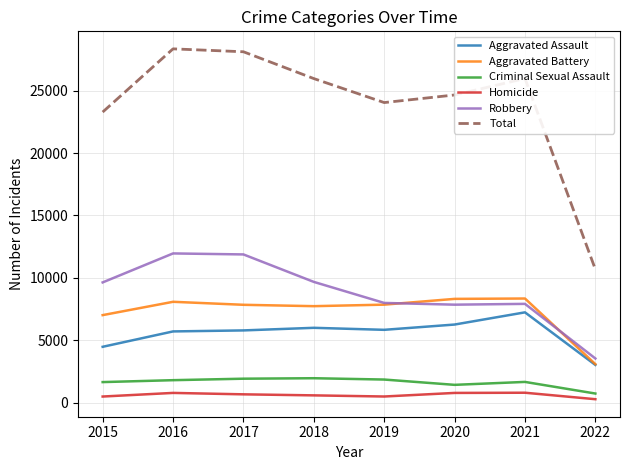

What is the lowest value of the Total series?

10683